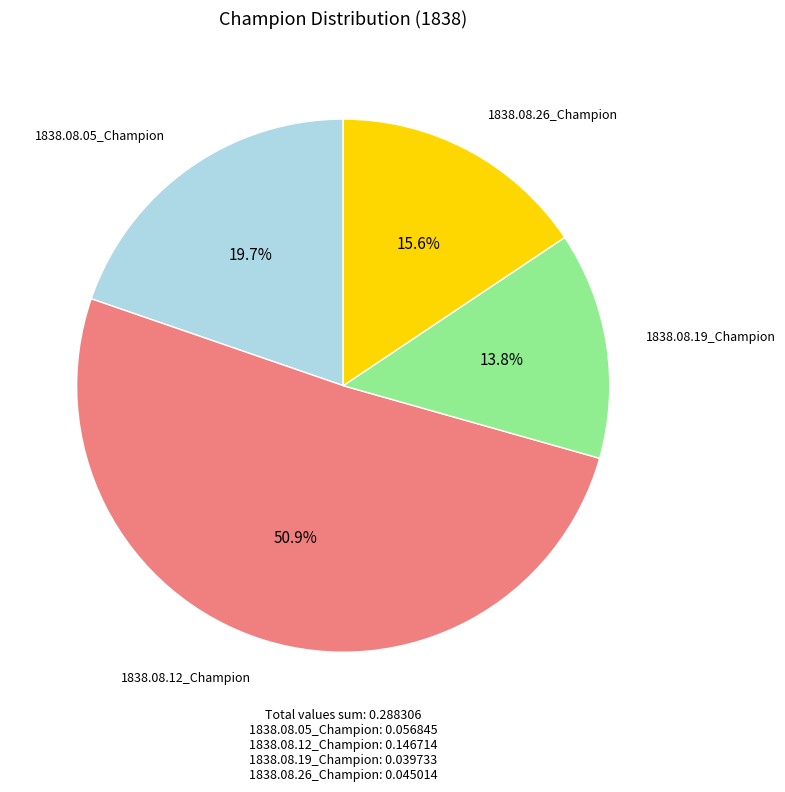

To the nearest percent, what percentage of the pie is 1838.08.26_Champion?

16%